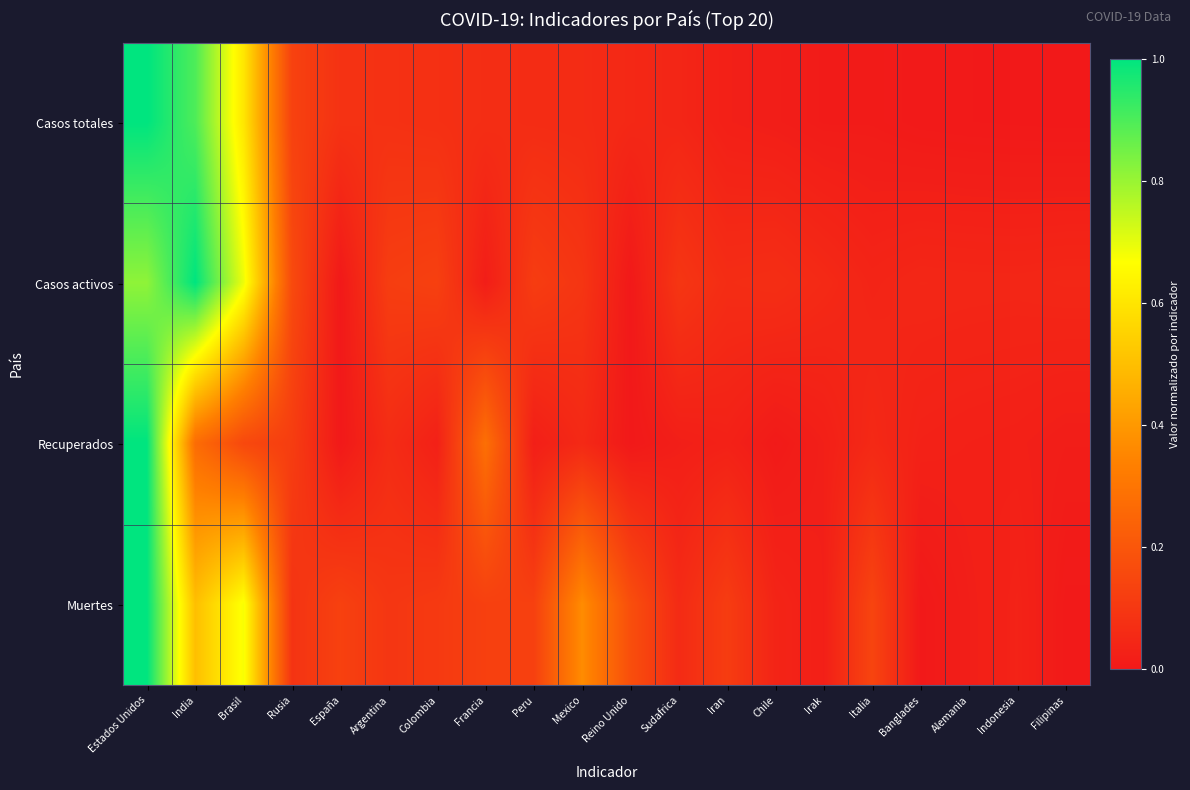

Which series changed the most between India and Mexico?

Casos activos